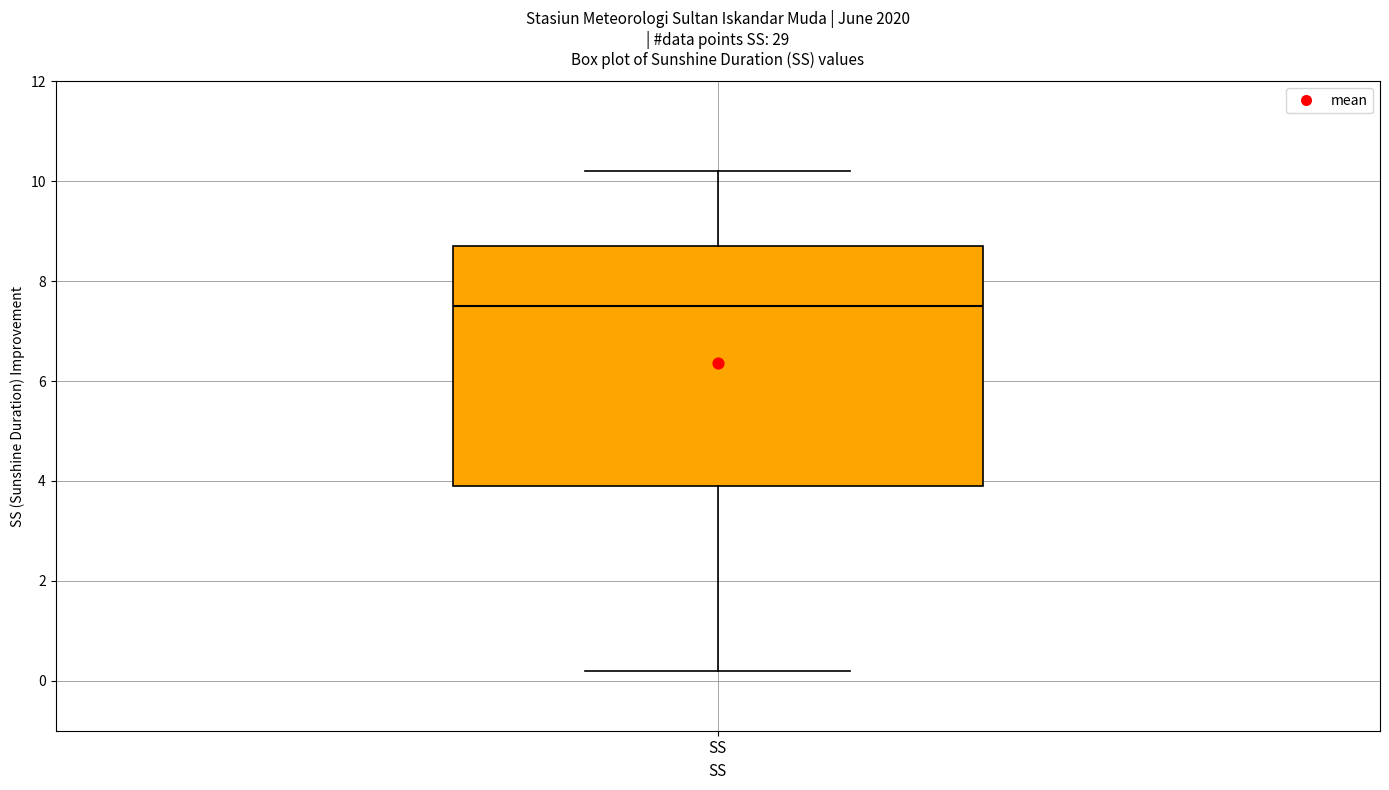

Where does the median line of the box for SS sit on the y-axis? The values are not printed on the chart, so give them approximately, as read against the axis.

7.6